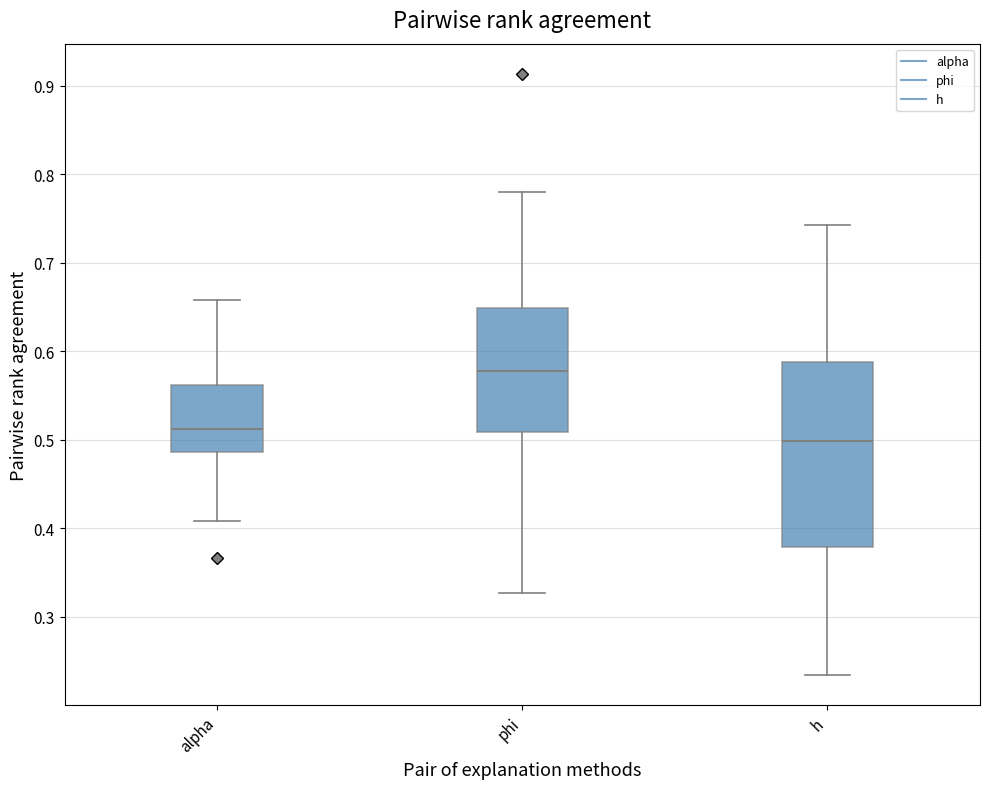

Where does the median line of the box for alpha sit on the y-axis? The values are not printed on the chart, so give them approximately, as read against the axis.

0.51